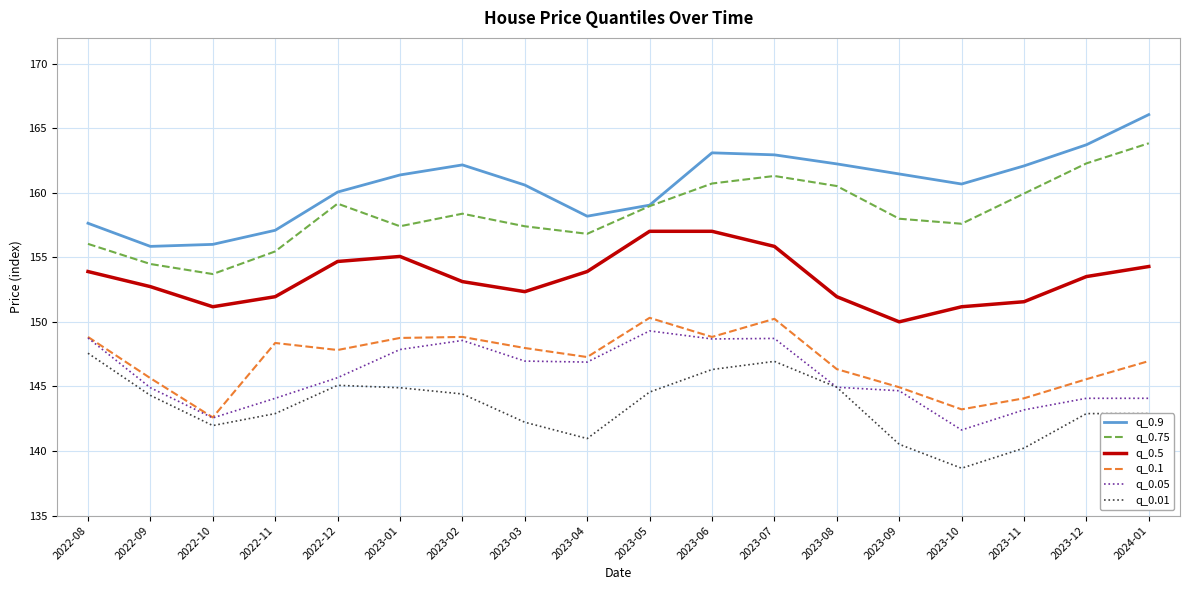

What is the difference between the q_0.9 values at 2023-04 and 2023-01?

3.2